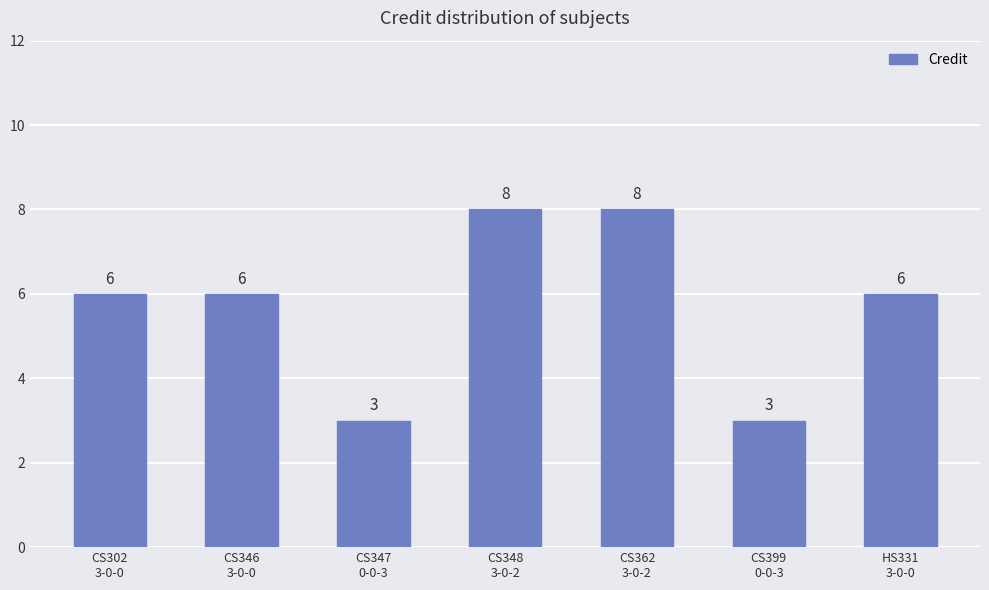

Which has a higher value, CS346
3-0-0 or CS348
3-0-2?

CS348
3-0-2